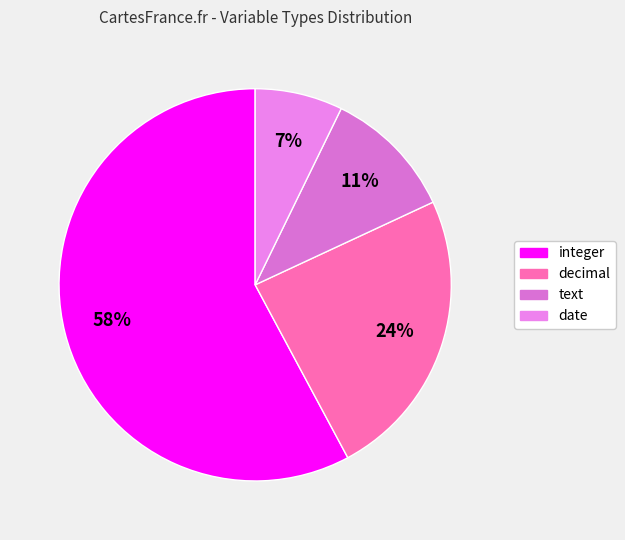

What percentage is the text slice, to the nearest percent?

11%